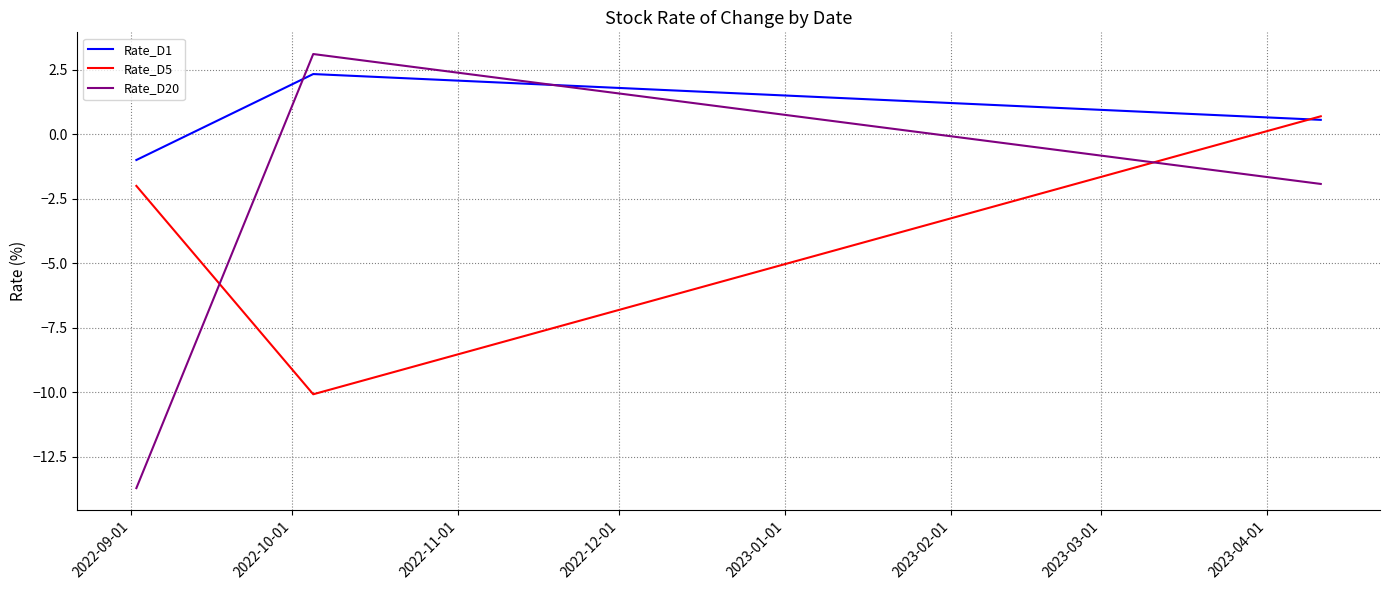

Which series has the widest spread of values?

Rate_D20